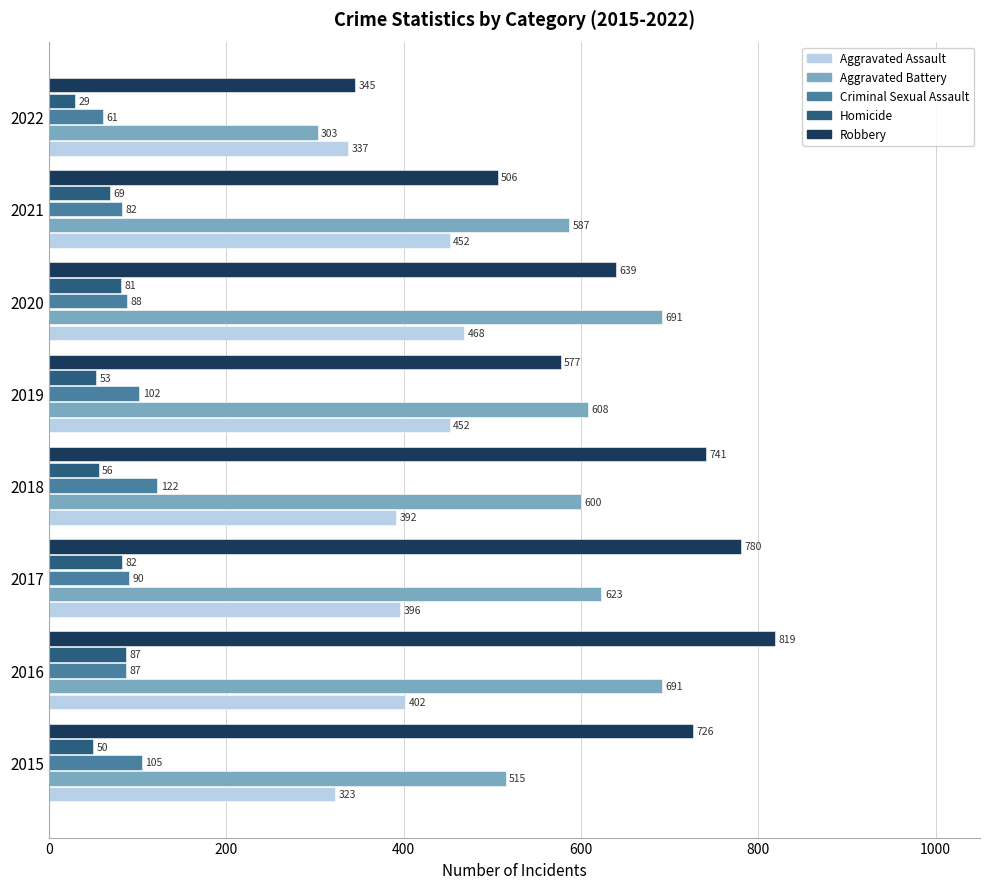

Which series has the largest total across all categories?

Robbery